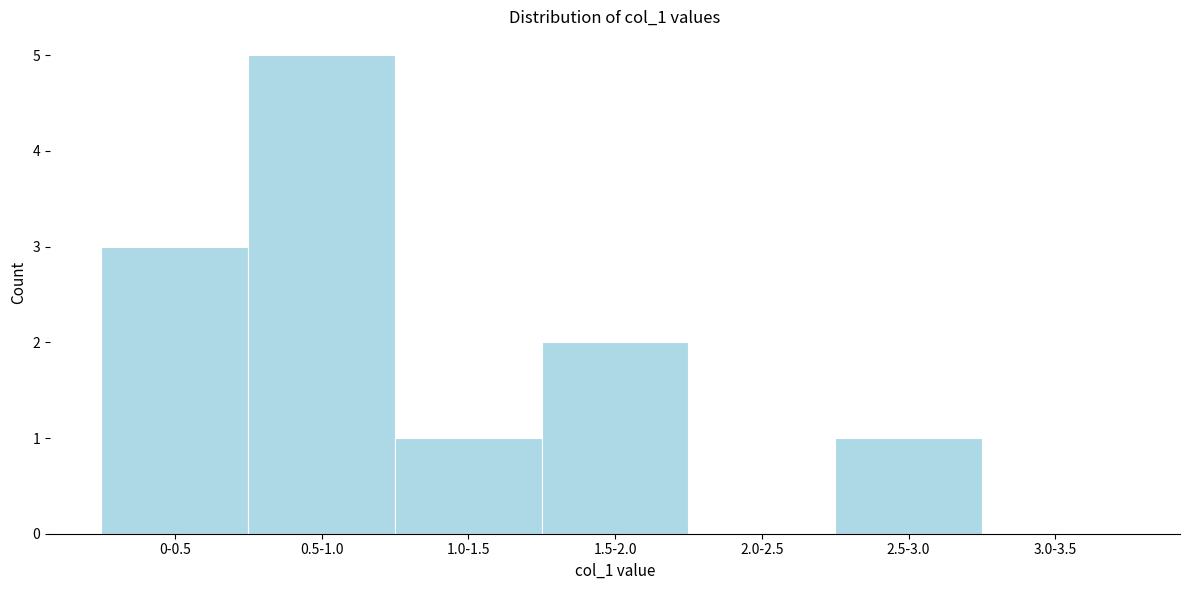

Reading left to right, extract all data points from this chart.

0-0.5=3	0.5-1.0=5	1.0-1.5=1	1.5-2.0=2	2.0-2.5=0	2.5-3.0=1	3.0-3.5=0